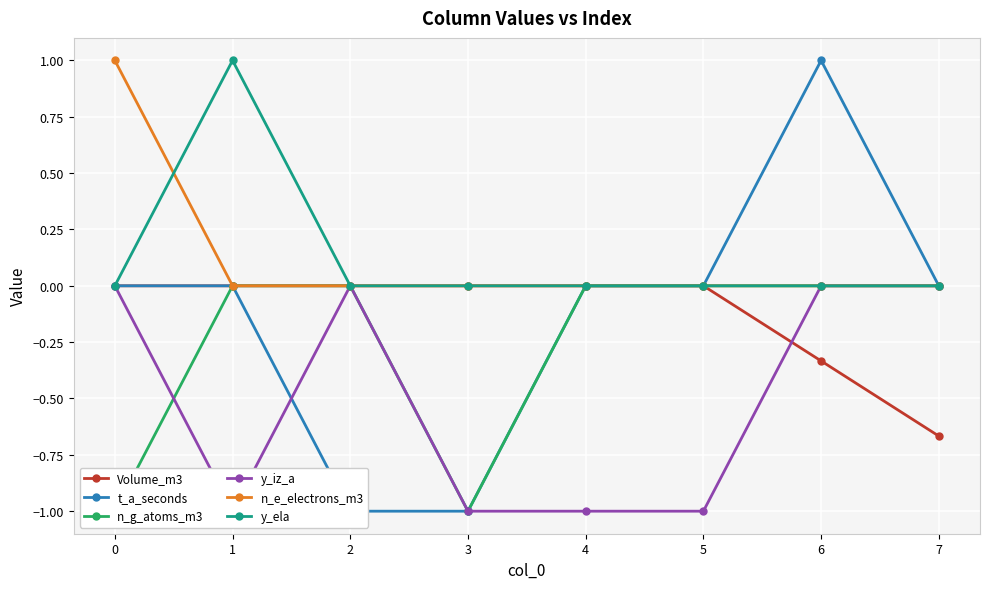

True or false: y_iz_a and n_e_electrons_m3 cross at least once.

False